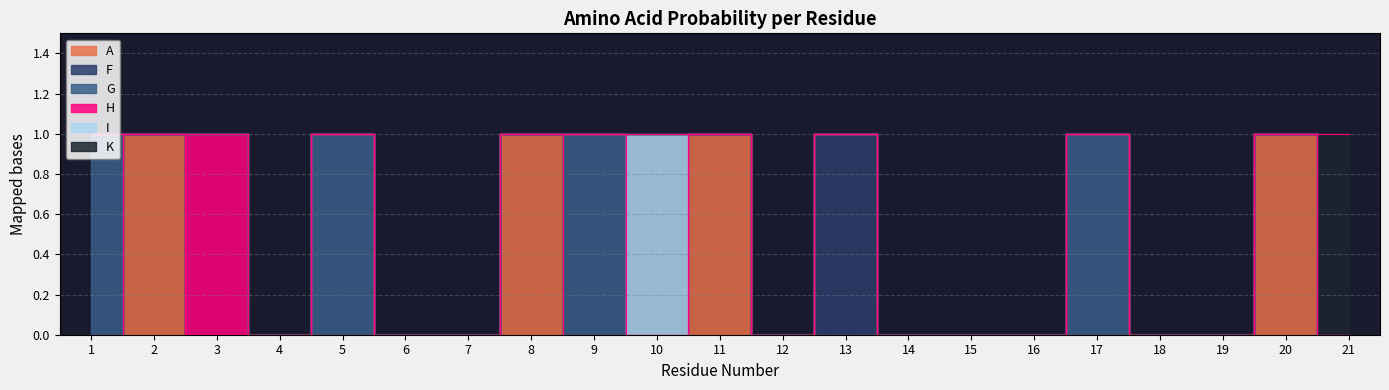

What are all the series names shown in the legend?

A, F, G, H, I, K